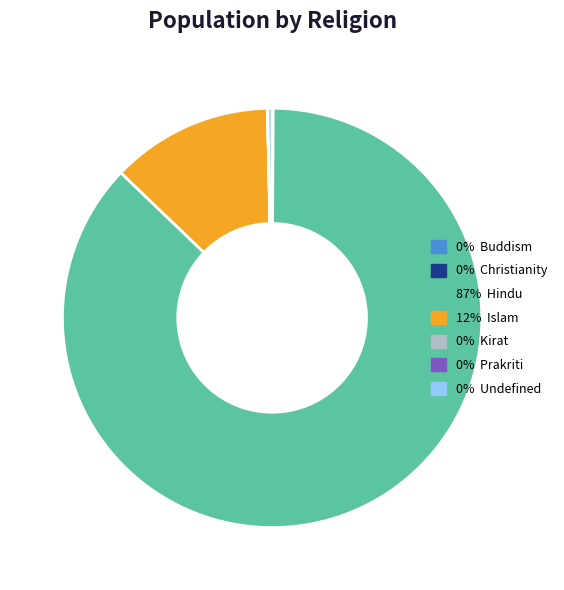

Is there a majority slice in this chart?

Yes